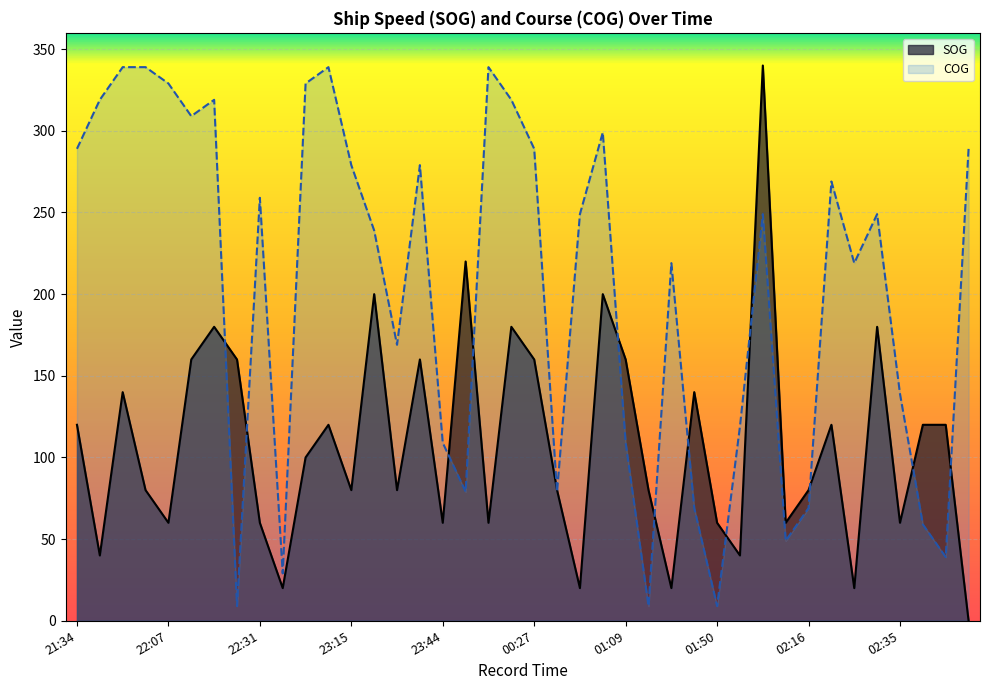

What is the sum of the COG values at 22:59 and 00:23?

658.0